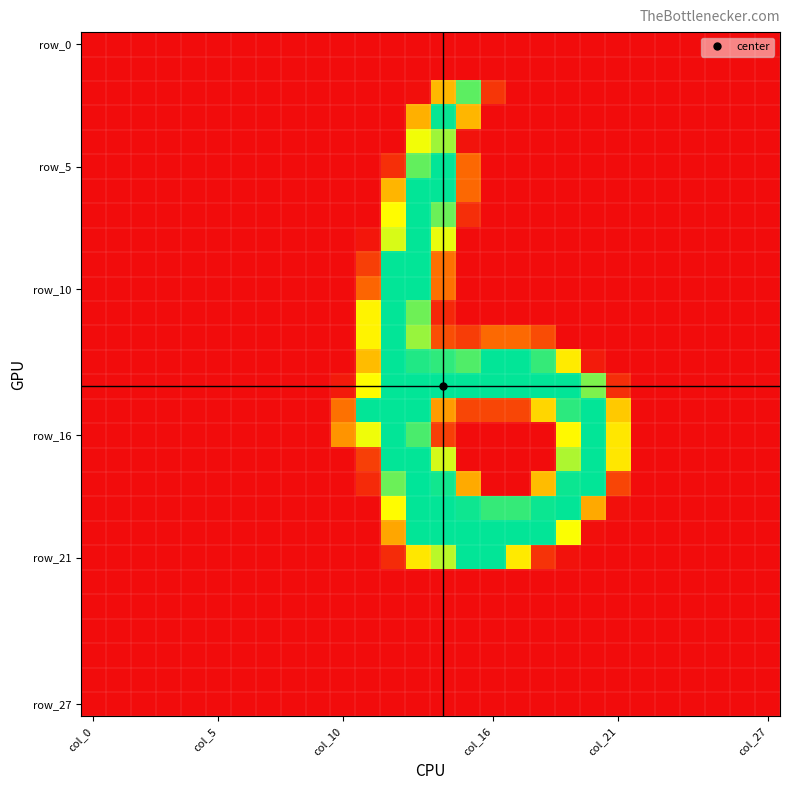

Count the number of data series in this chart.

28